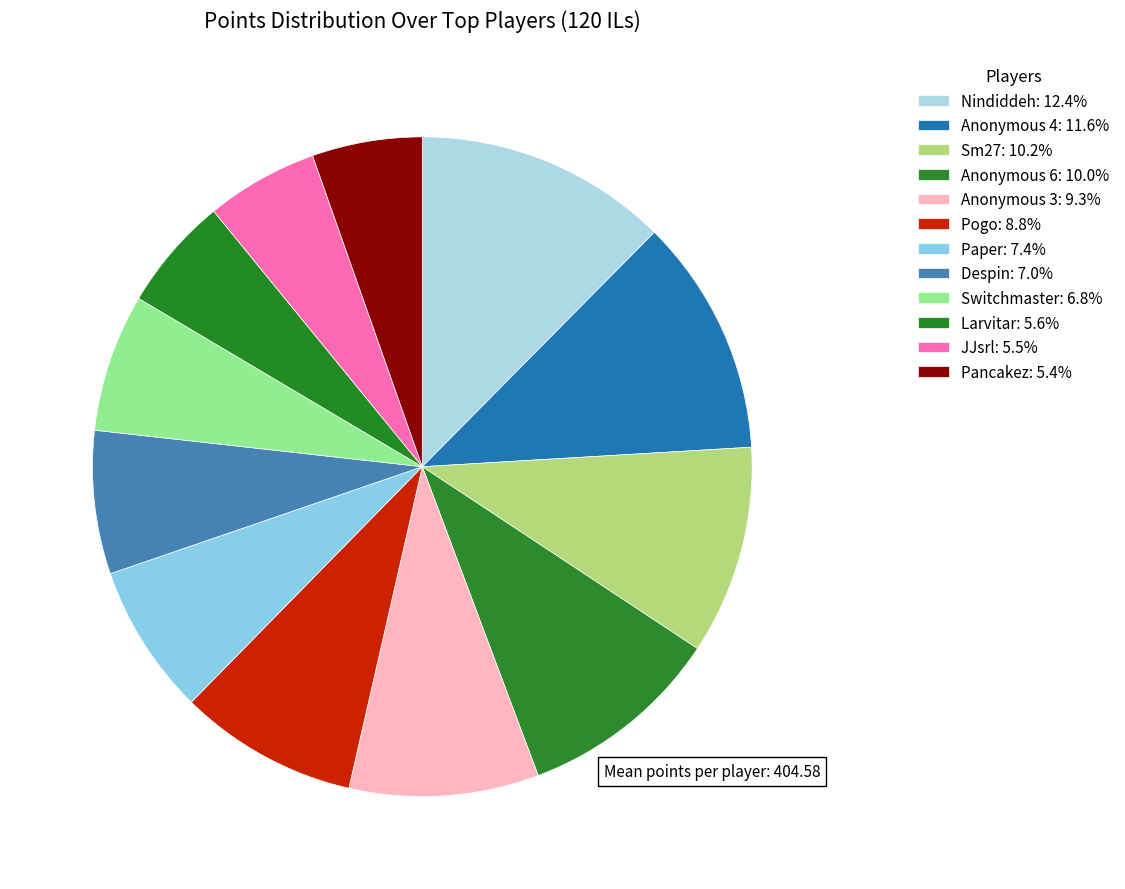

What is the largest slice in the pie chart?

Nindiddeh